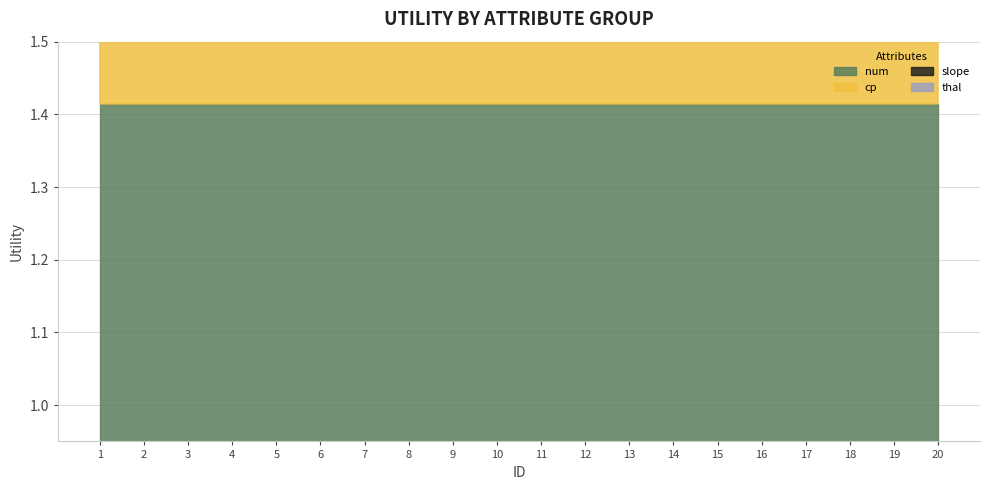

True or false: num and slope intersect in this chart.

False